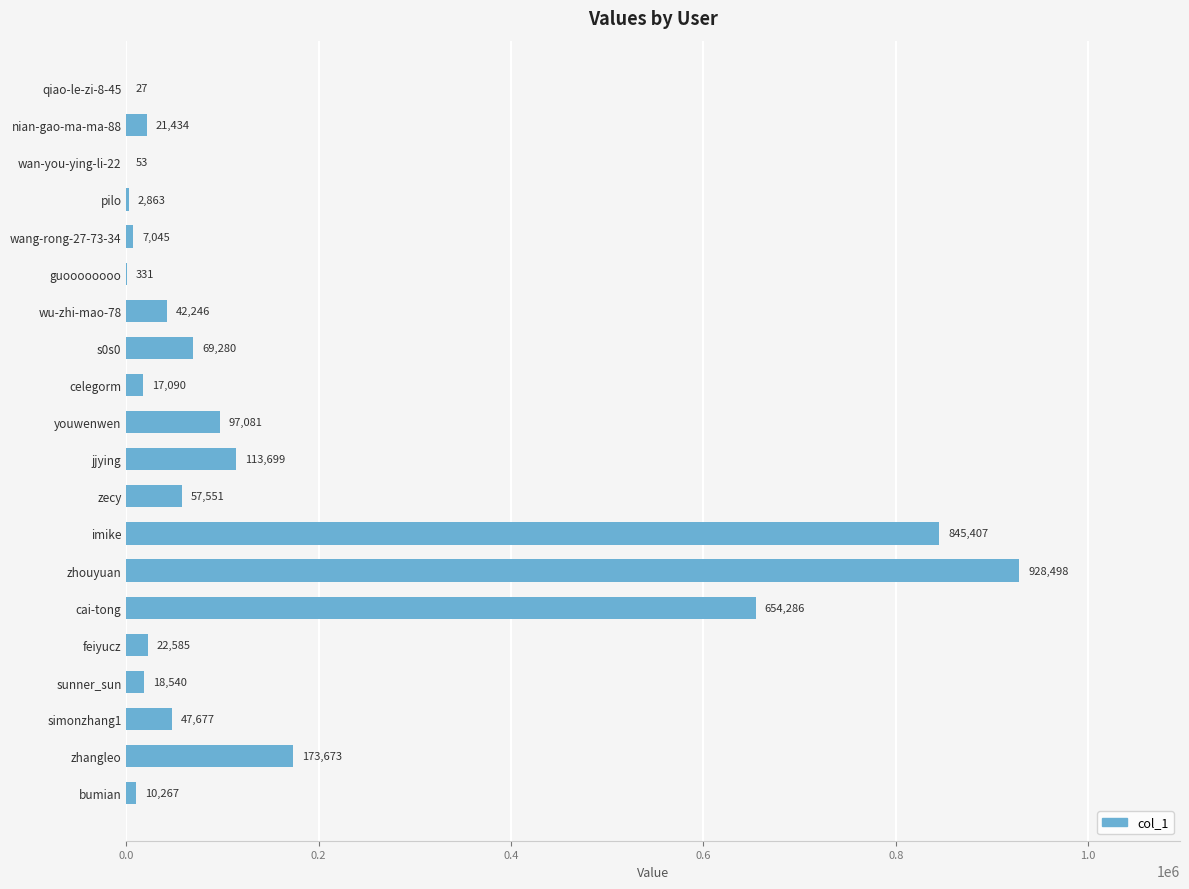

What is the average value?

156482